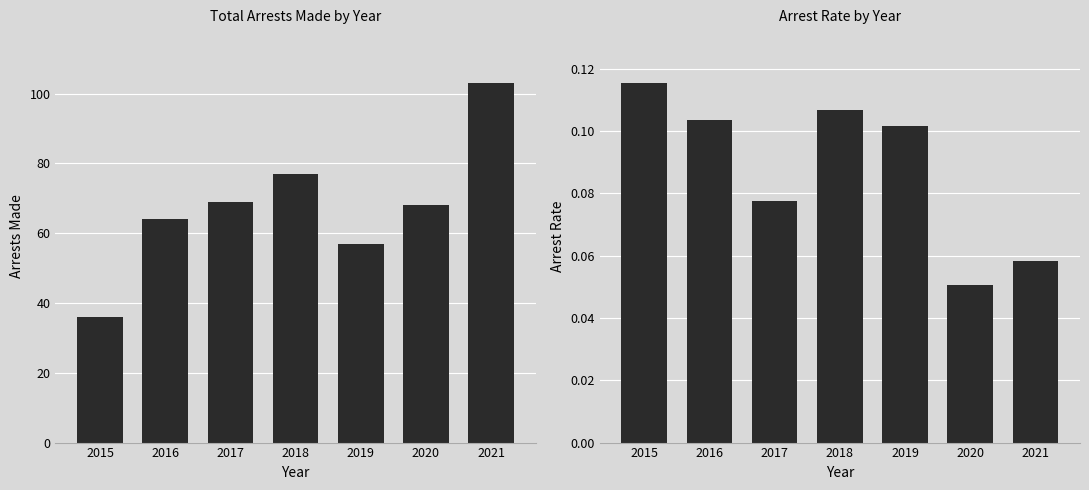

At which label does arrest_made reach its minimum?

2015